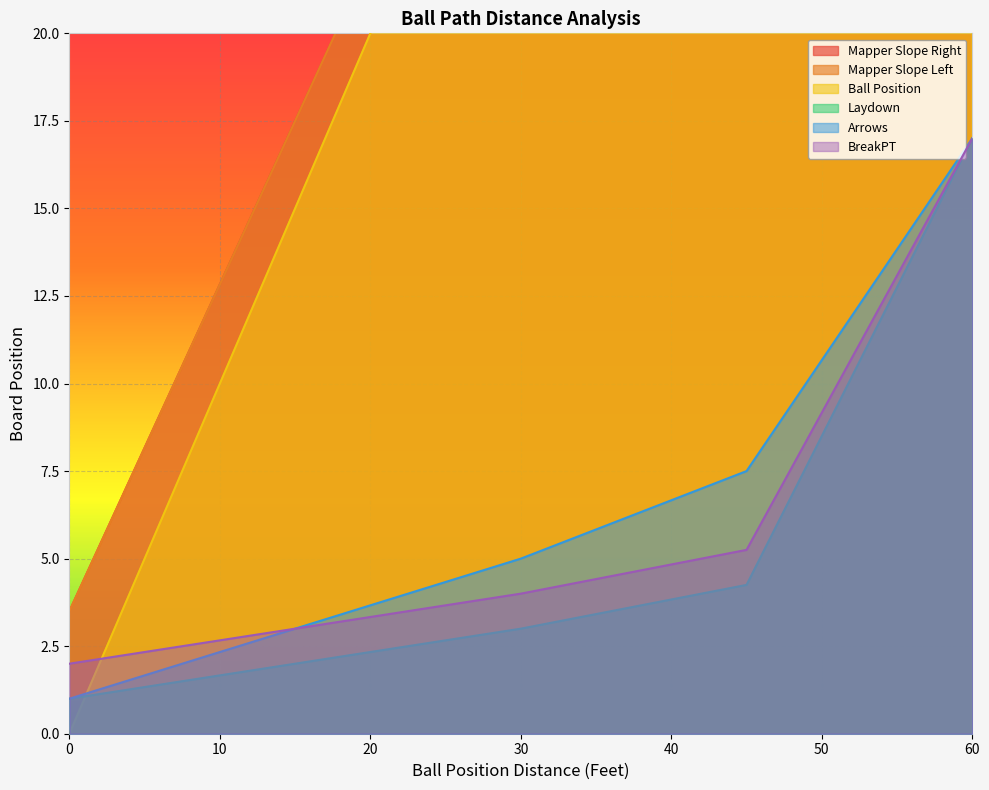

What is the minimum value for Arrows?

1.0